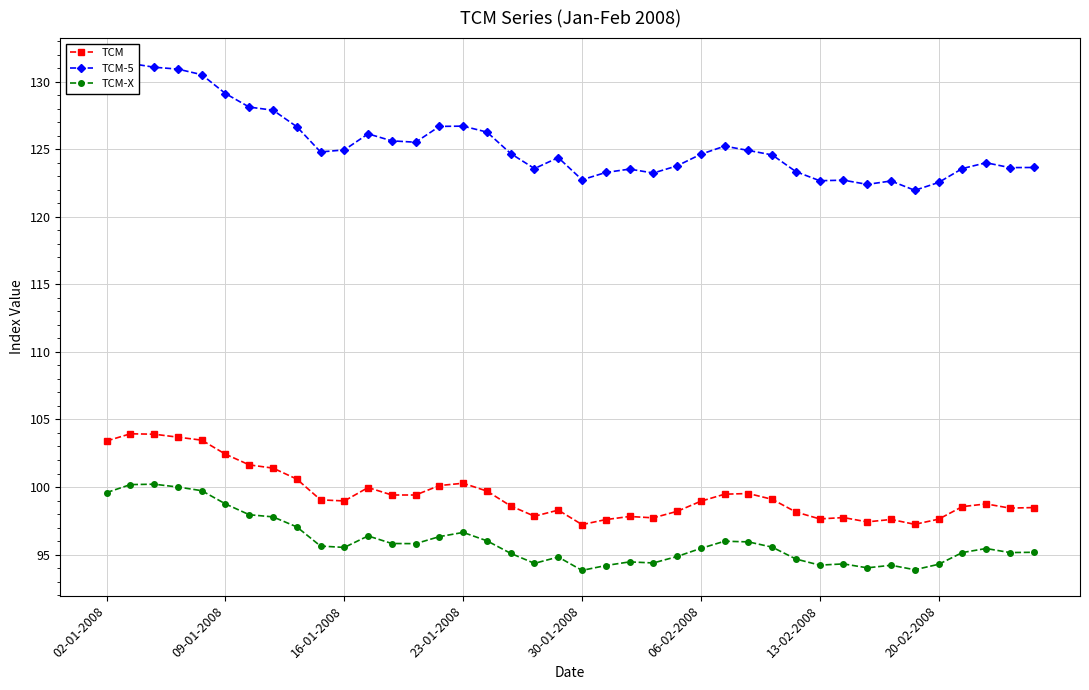

What is the sum of all TCM-5 values?

5014.5